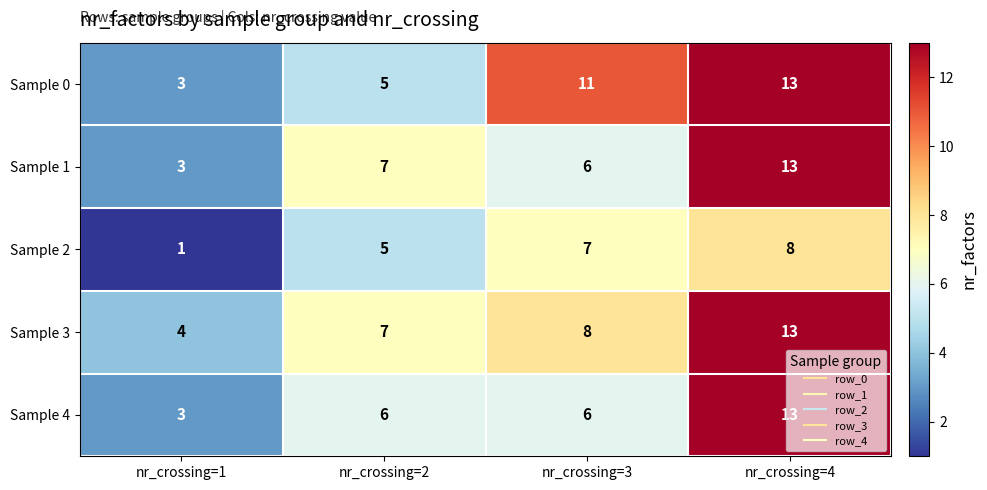

What is the difference between the maximum and minimum values in the Sample 1 series?

10